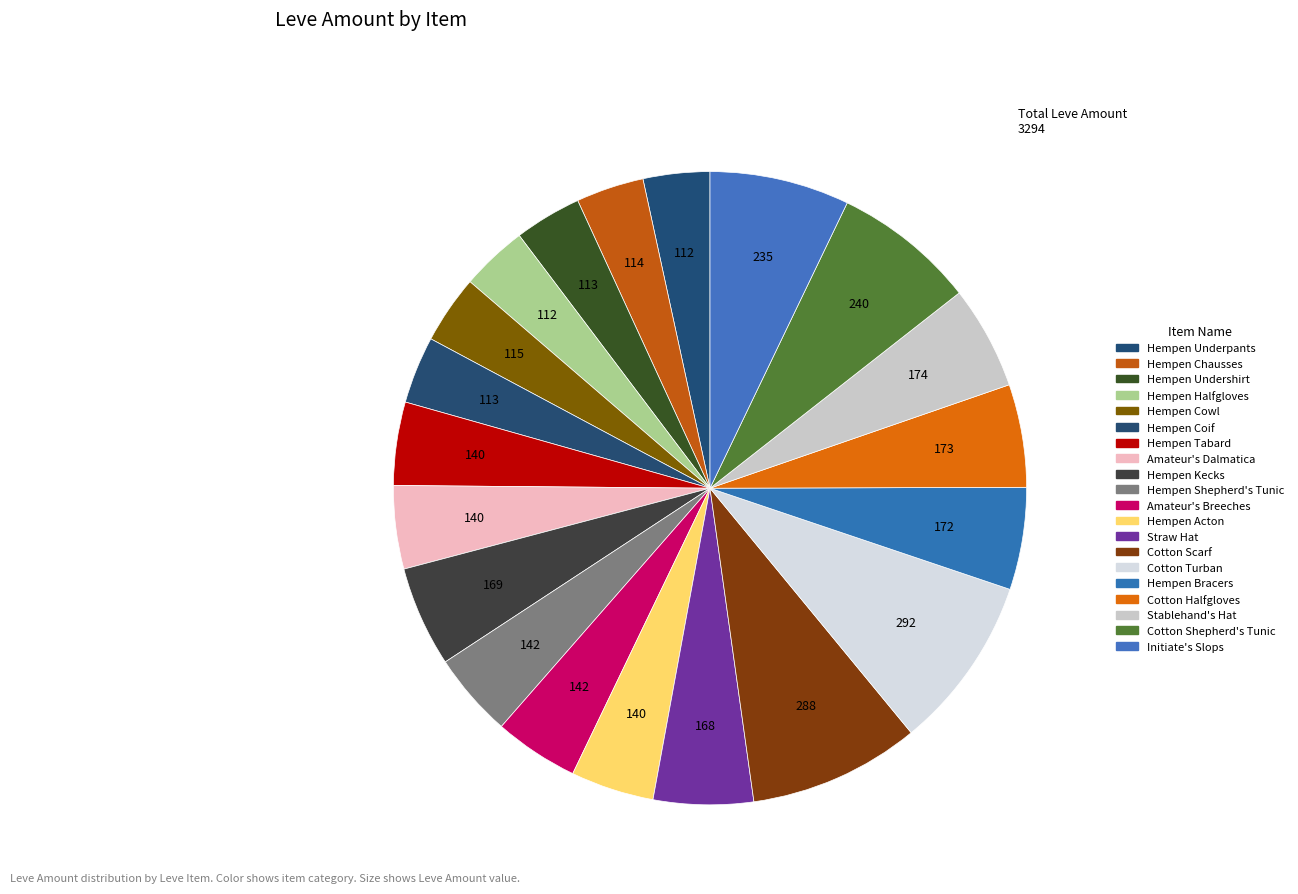

Count the number of slices in the pie.

20